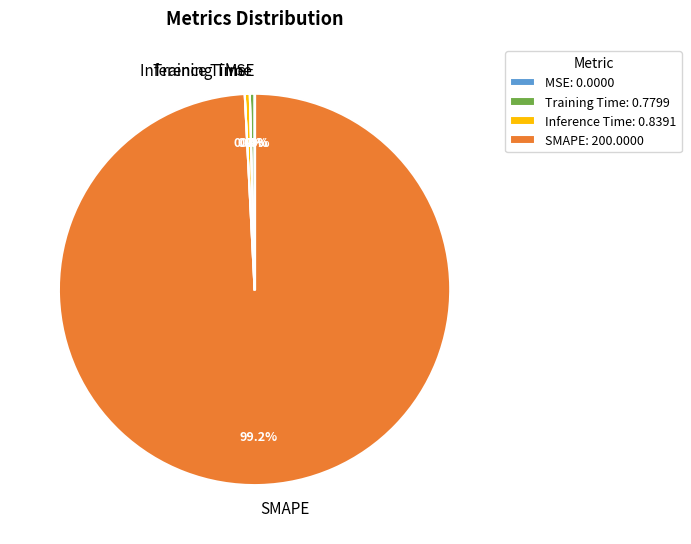

What is the change in value from Training Time to SMAPE?

+199.2